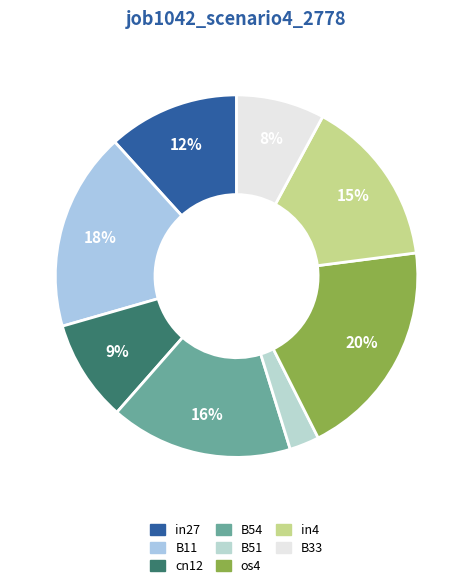

What percentage is the B51 slice, to the nearest percent?

3%